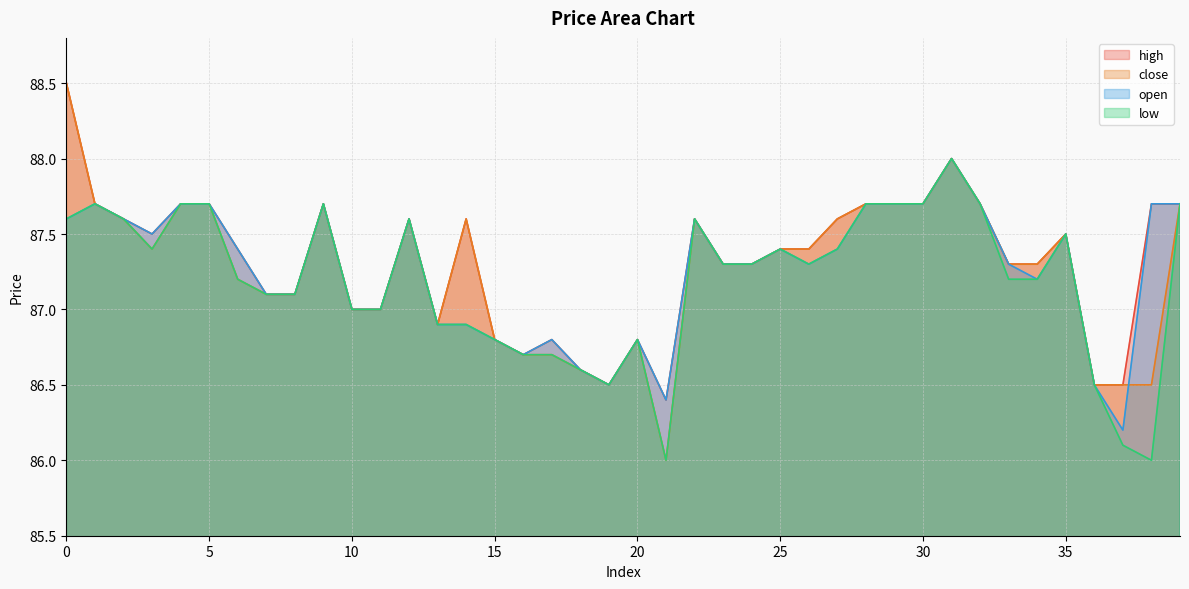

How many interior local valleys does the high series have?

5